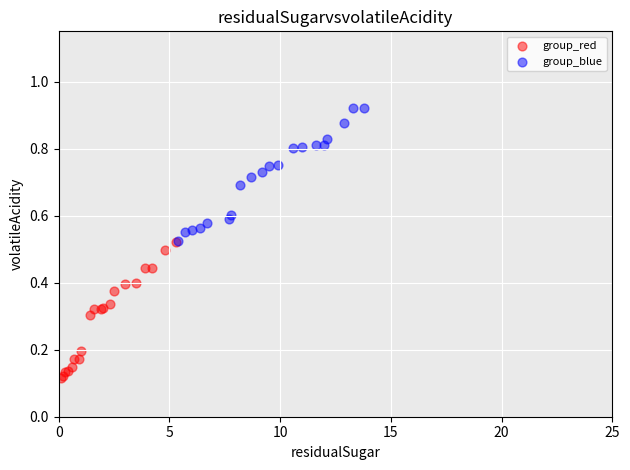

Which series reaches the maximum Y coordinate?

group_blue